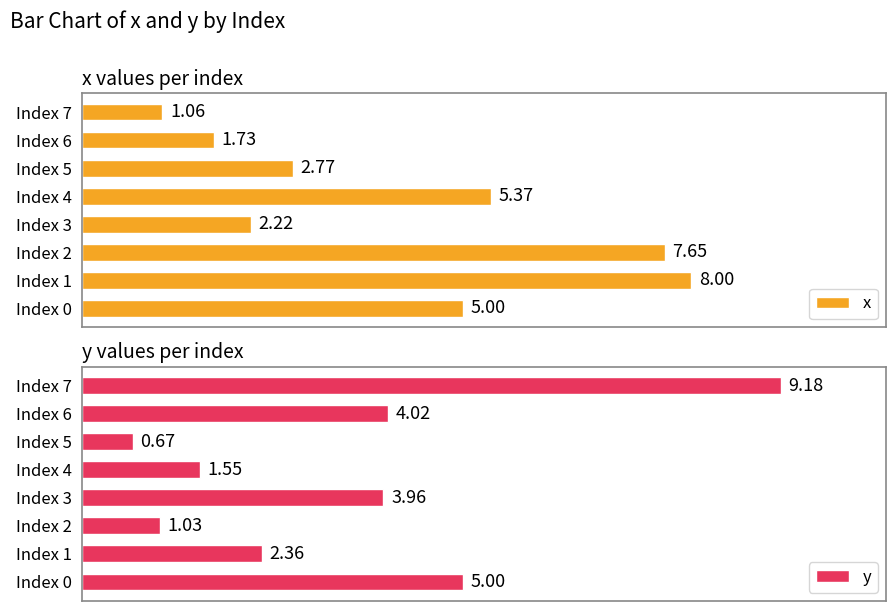

Rank the series by their maximum value, from lowest to highest.

x, y